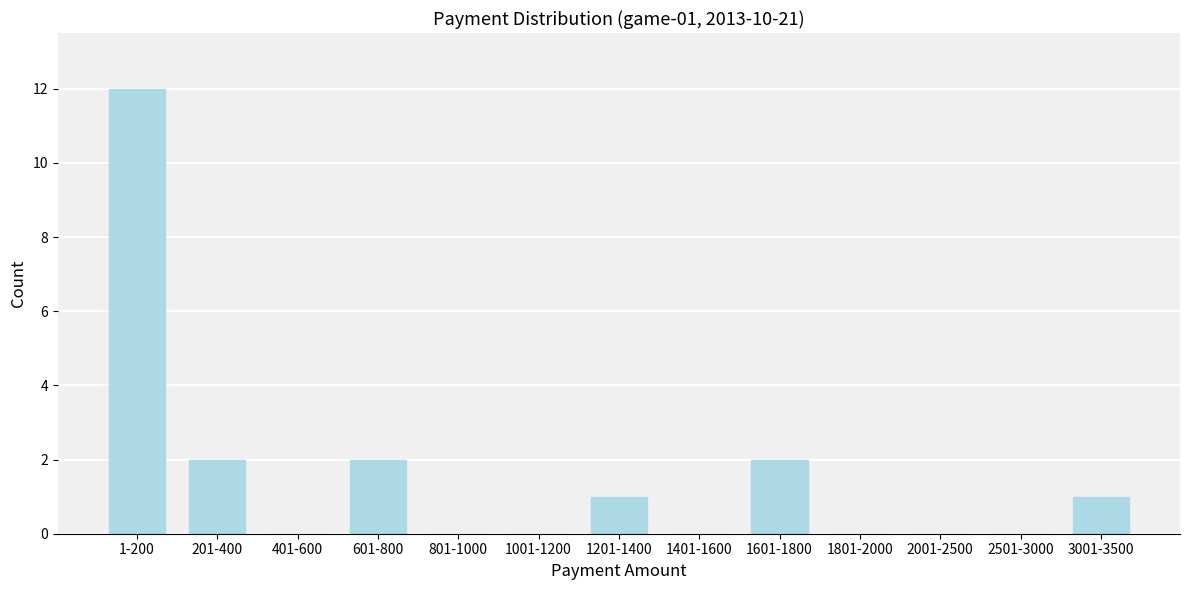

Reading left to right, list all the values displayed in this chart.

1-200=12	201-400=2	401-600=0	601-800=2	801-1000=0	1001-1200=0	1201-1400=1	1401-1600=0	1601-1800=2	1801-2000=0	2001-2500=0	2501-3000=0	3001-3500=1